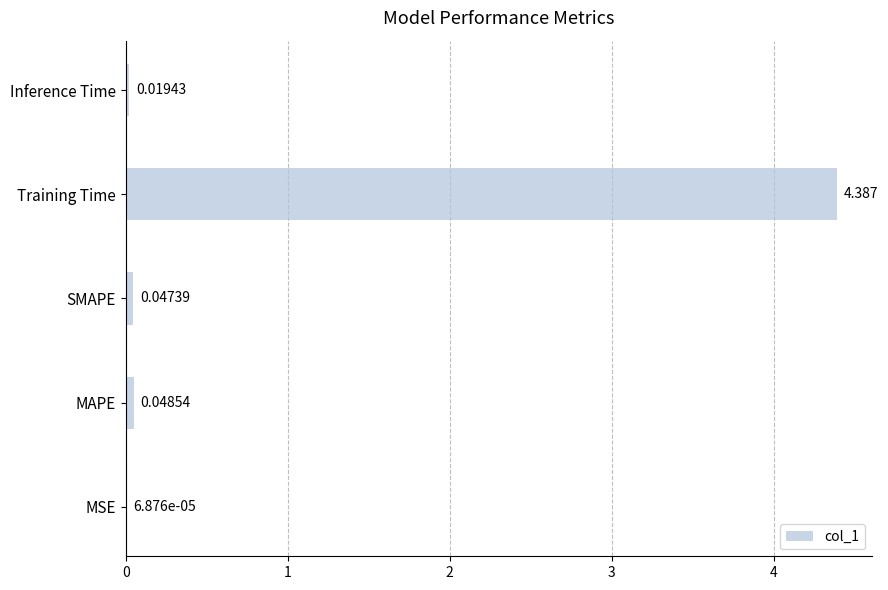

Are the bars grouped side by side (vs. stacked)?

No